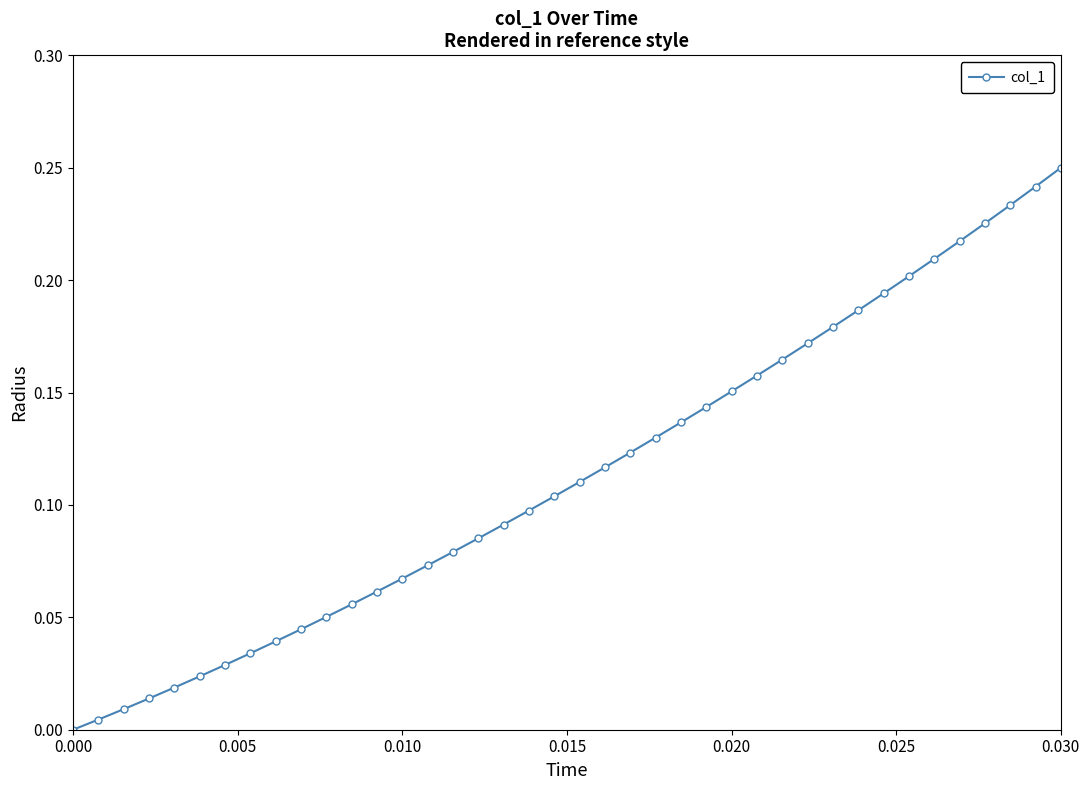

Which label corresponds to the largest value in the chart?

0.030